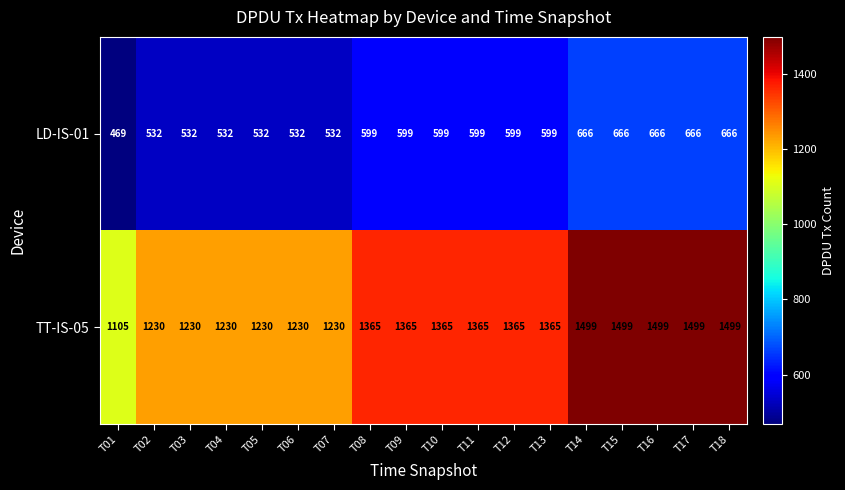

List the series in order of their peak value, highest first.

TT-IS-05, LD-IS-01